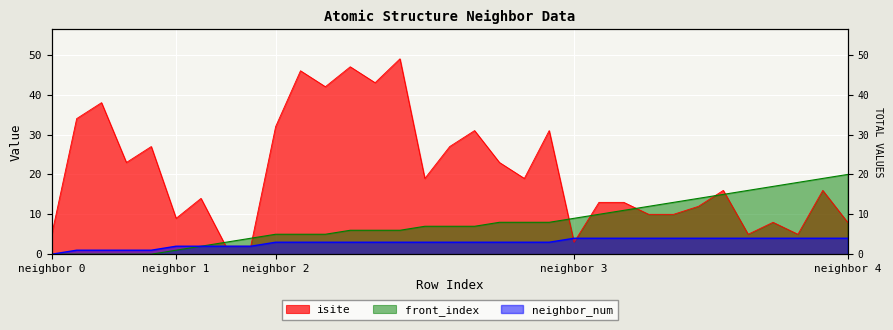

At how many categories does at least one series exceed 35?

6